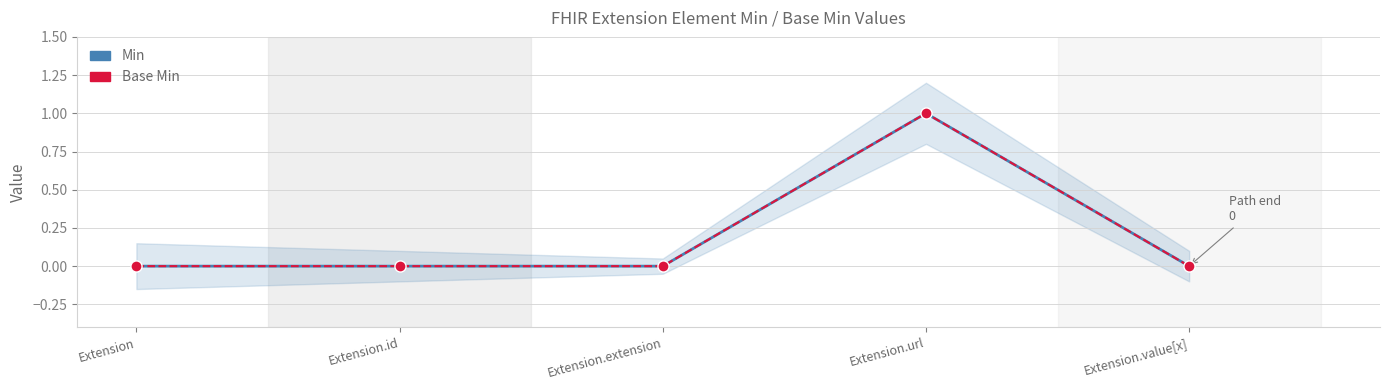

Count the Min values in the range 0 to 1.

5